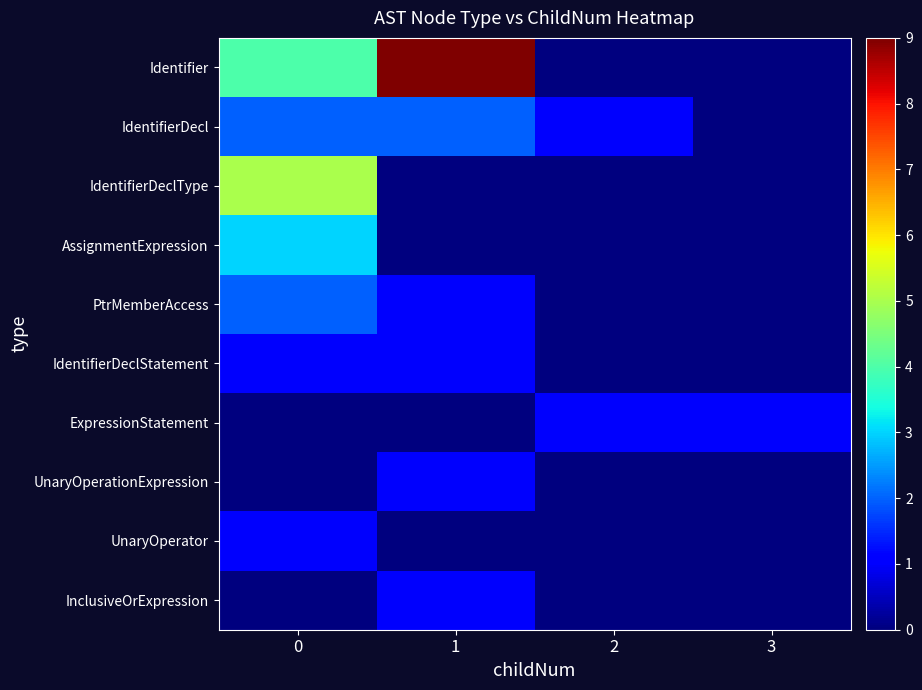

Between 2 and 3, which series saw the biggest shift?

IdentifierDecl